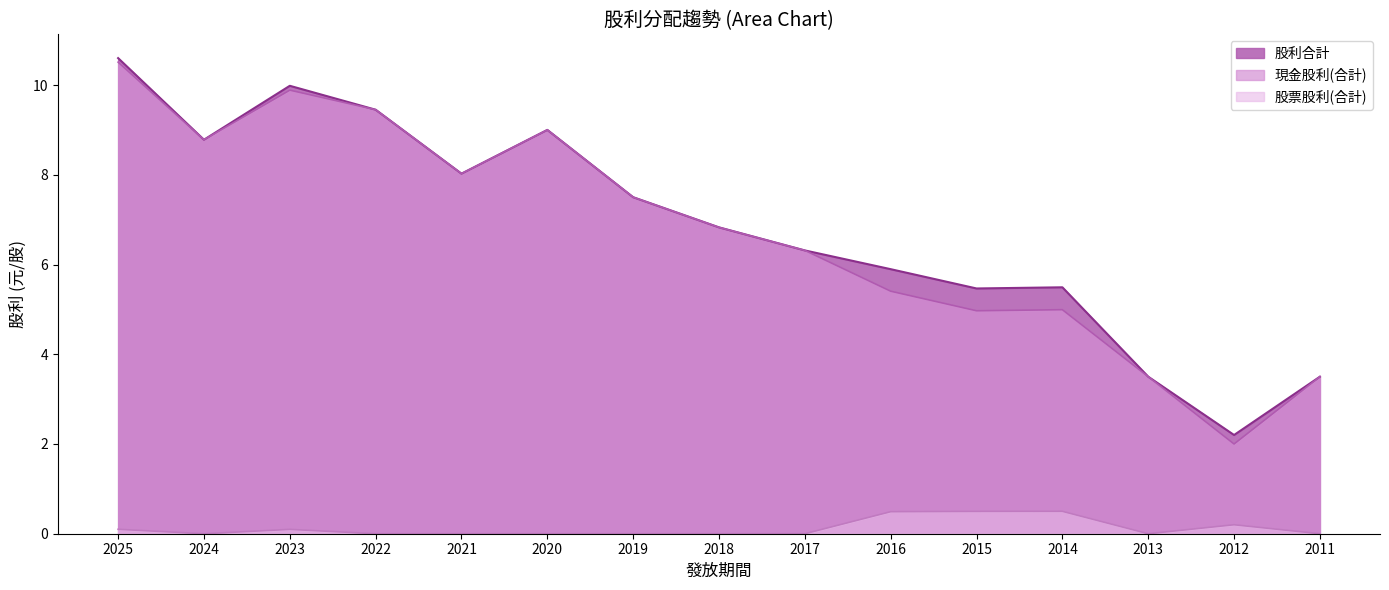

What is the value of the 現金股利(合計) point at the 4th from the left?

9.4